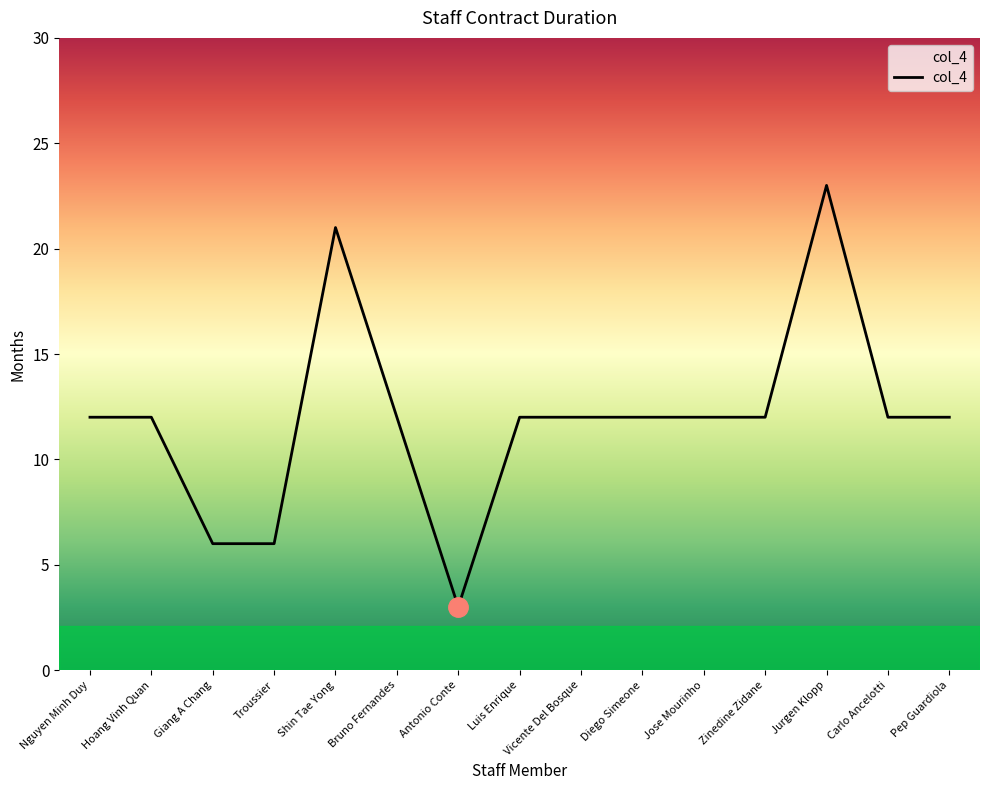

Count the number of data series in this chart.

1